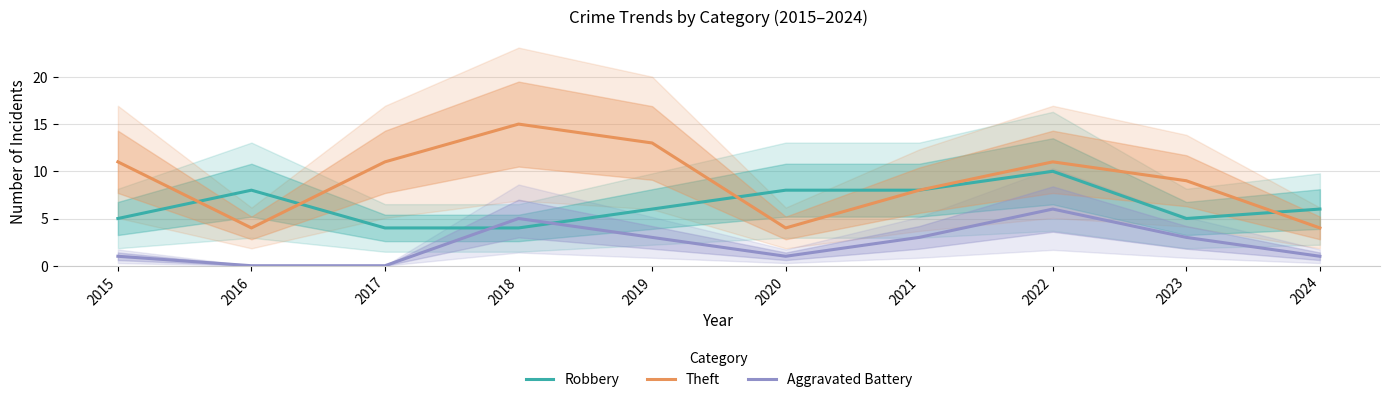

What are all the series names shown in the legend?

Robbery, Theft, Aggravated Battery